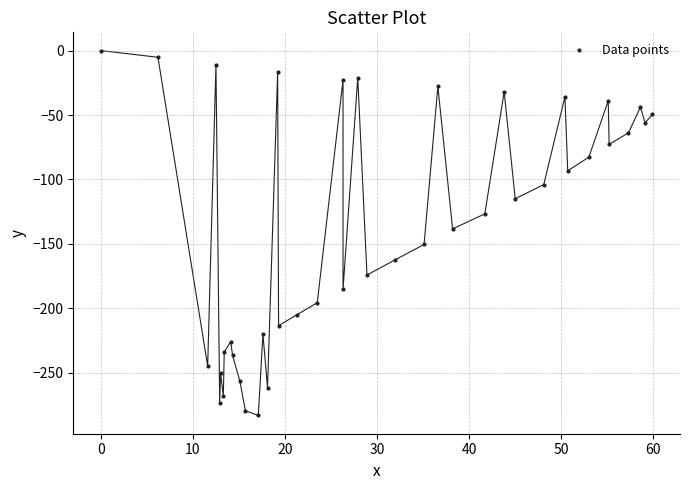

What is the range of X values (max minus min)?

59.9